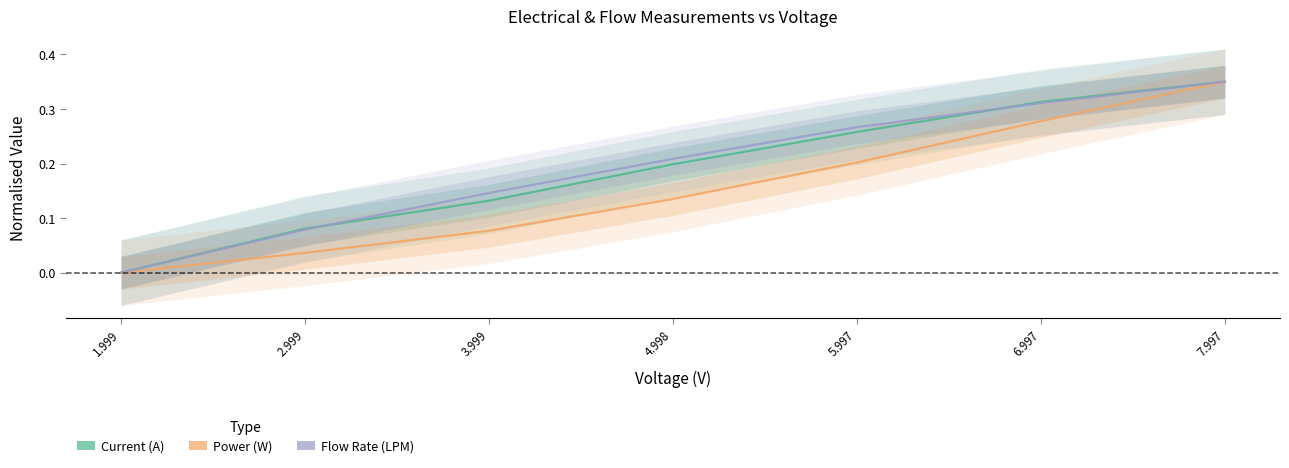

True or false: Power (W) has more than 2 points higher than both neighbors.

False